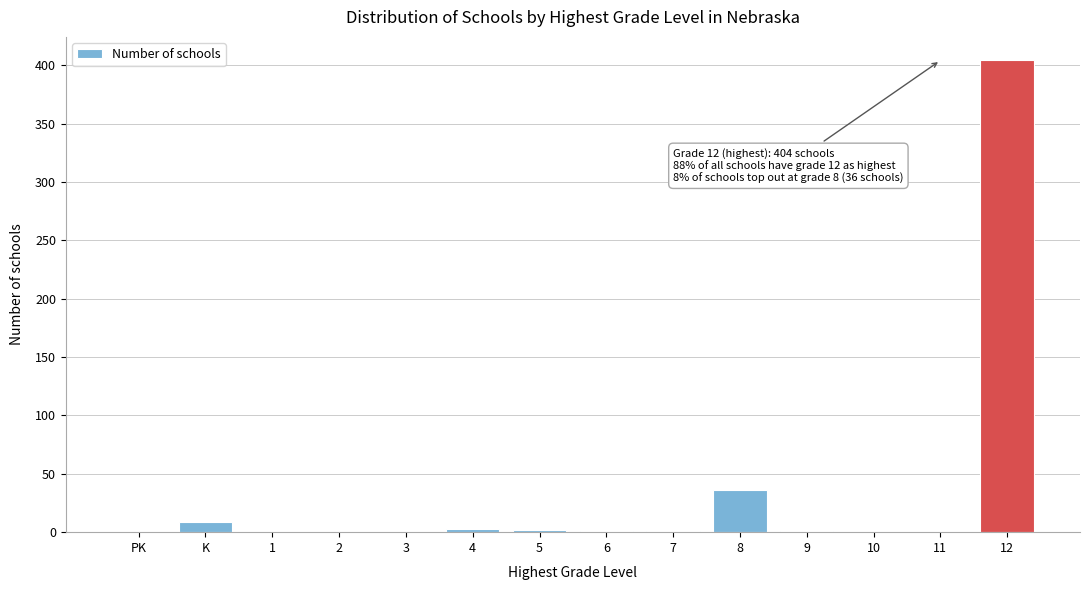

At which category does the chart reach its peak across all series?

12